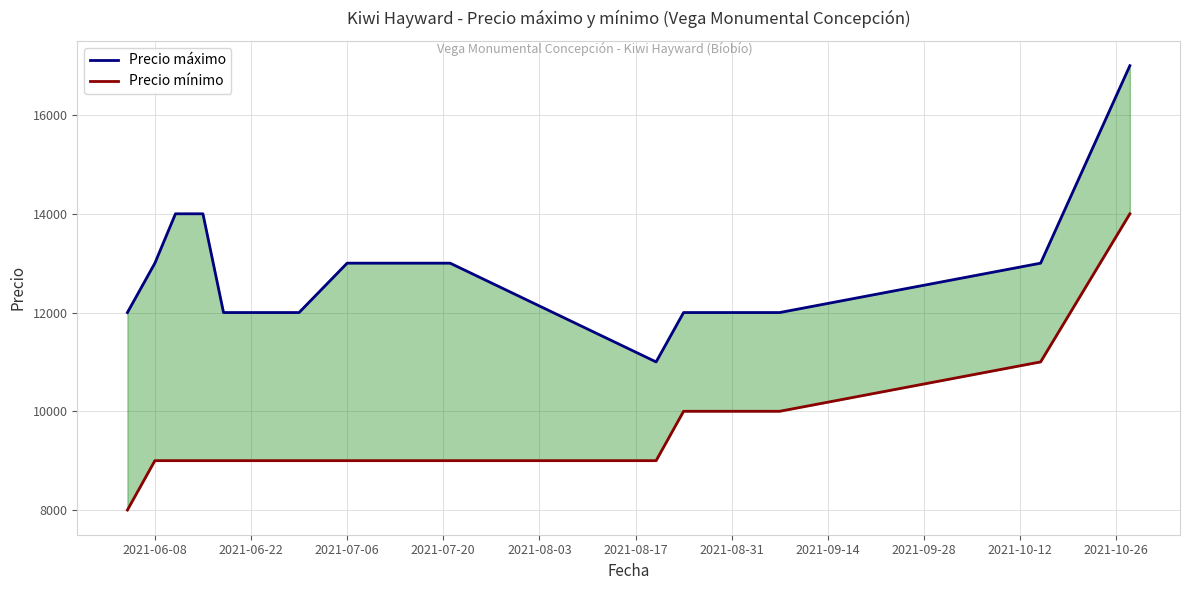

True or false: Precio mínimo has more than 2 points higher than both neighbors.

False